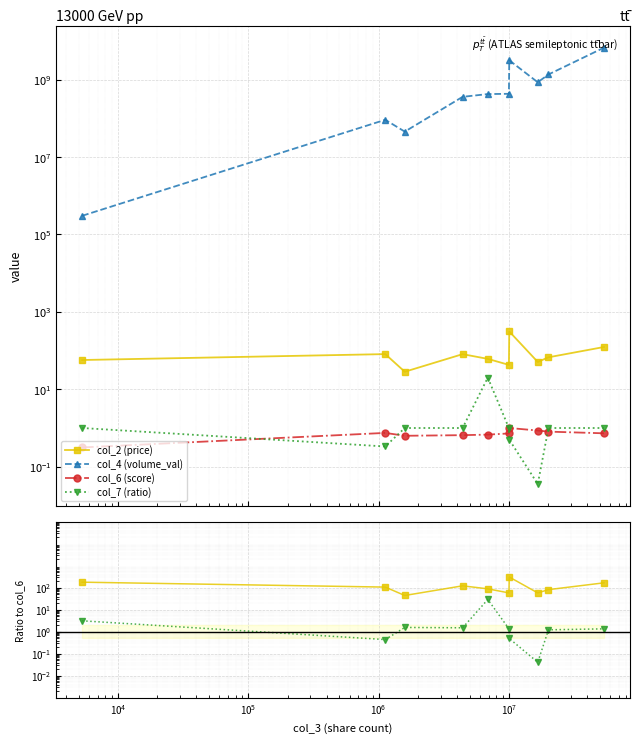

What is the total value across all series at $\mathdefault{10^{7}}$?

591244210.9